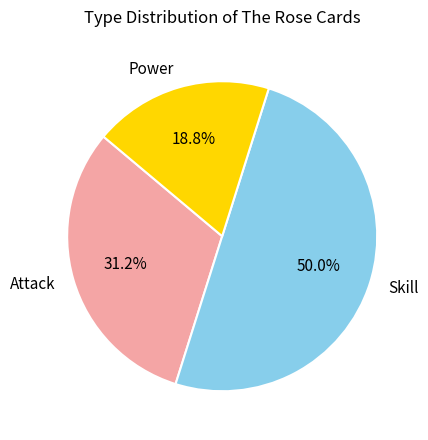

What is the largest slice in the pie chart?

Skill